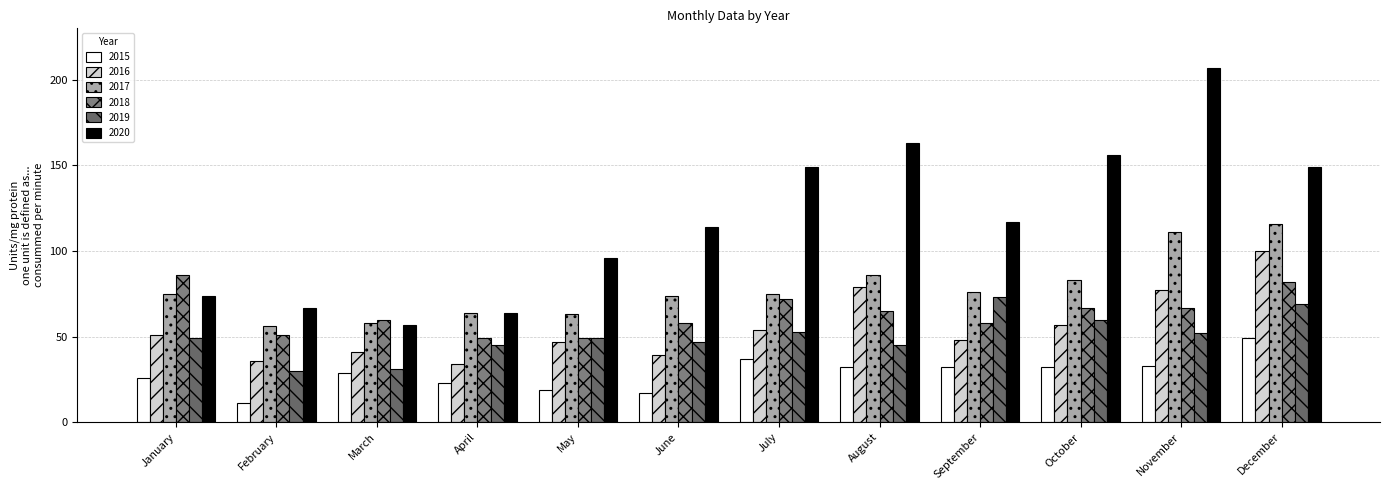

Which series has the largest total across all categories?

2020